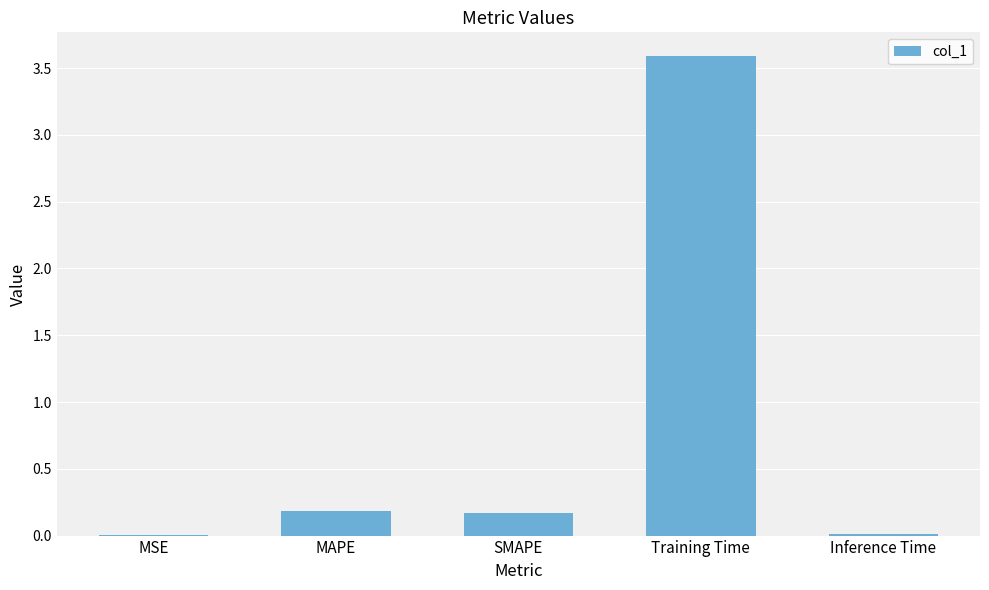

At which category does the chart reach its peak across all series?

Training Time